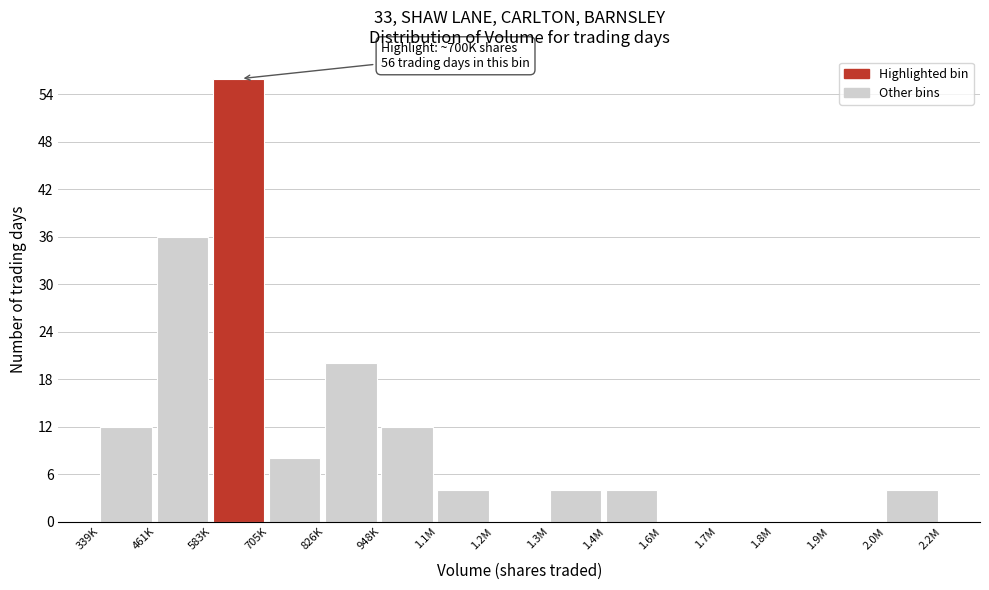

Reading right to left, transcribe all the data shown in this chart.

2.0M=4	1.9M=0	1.8M=0	1.7M=0	1.6M=0	1.4M=4	1.3M=4	1.2M=0	1.1M=4	948K=12	826K=20	705K=8	583K=56	461K=36	339K=12